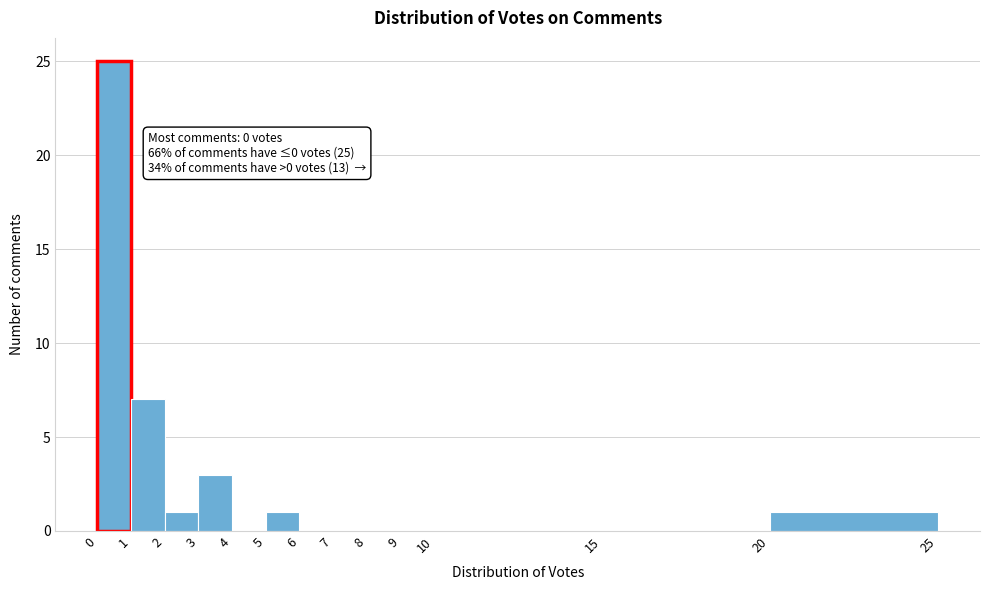

Which range on the x-axis has the tallest bar?

0 to 1